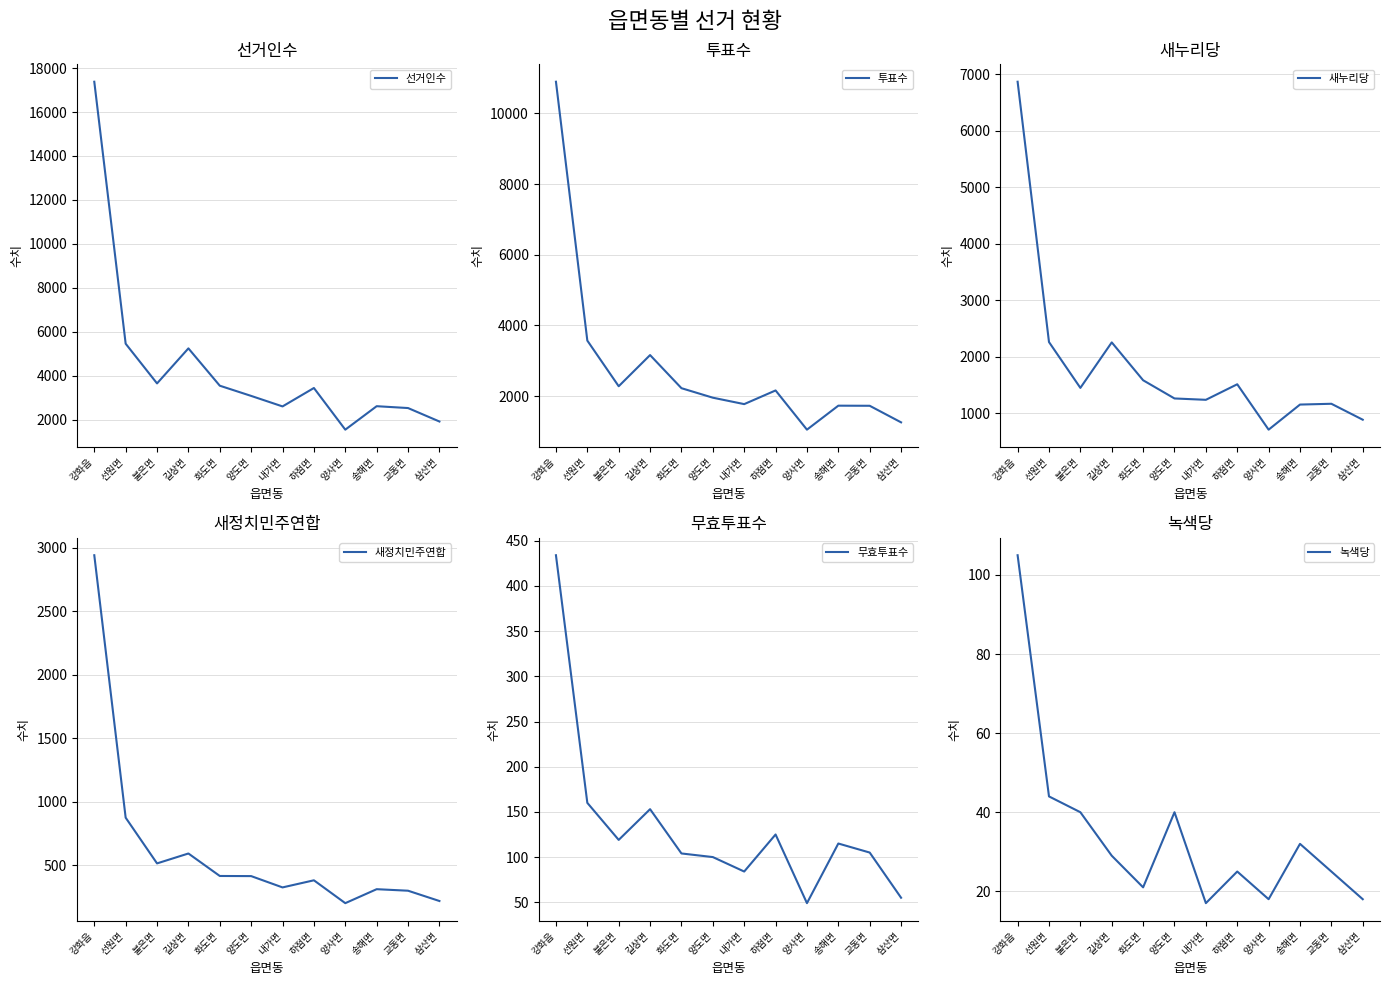

How many interior local peaks does the 새정치민주연합 series have?

3